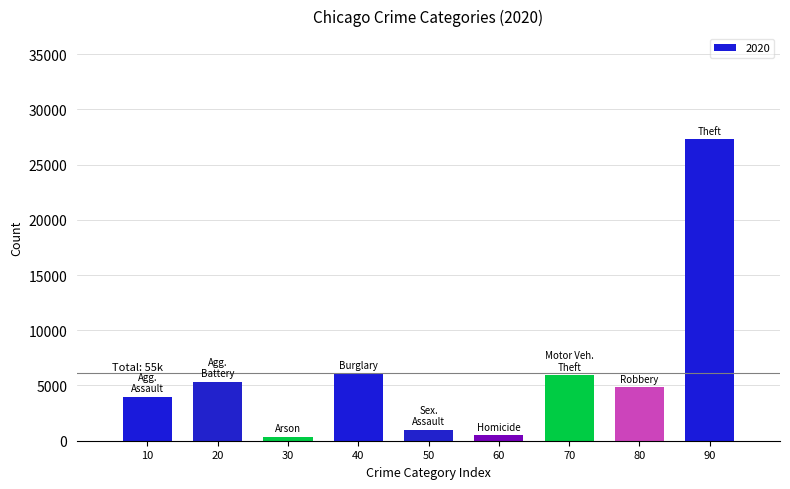

Is it true that the value at 20 is 5359?

True